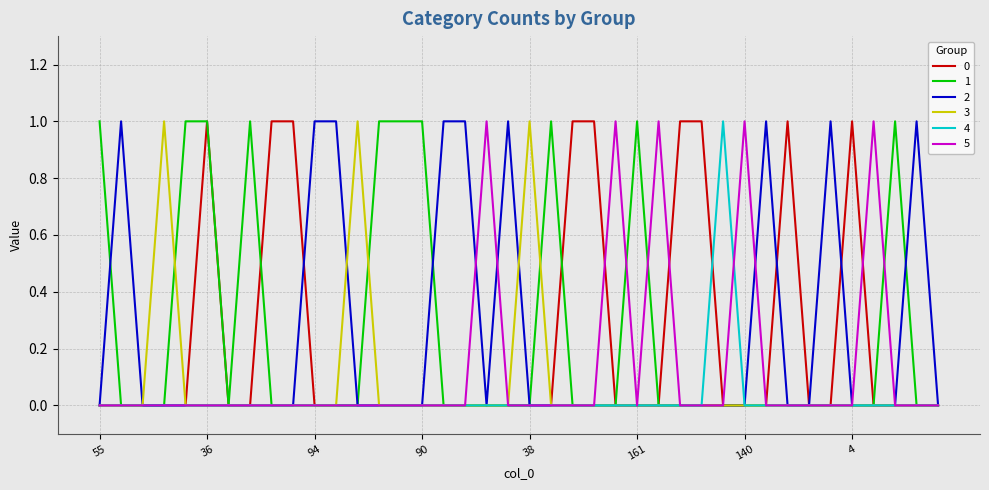

Which series ends up on top after the final intersection of 4 and 0?

4